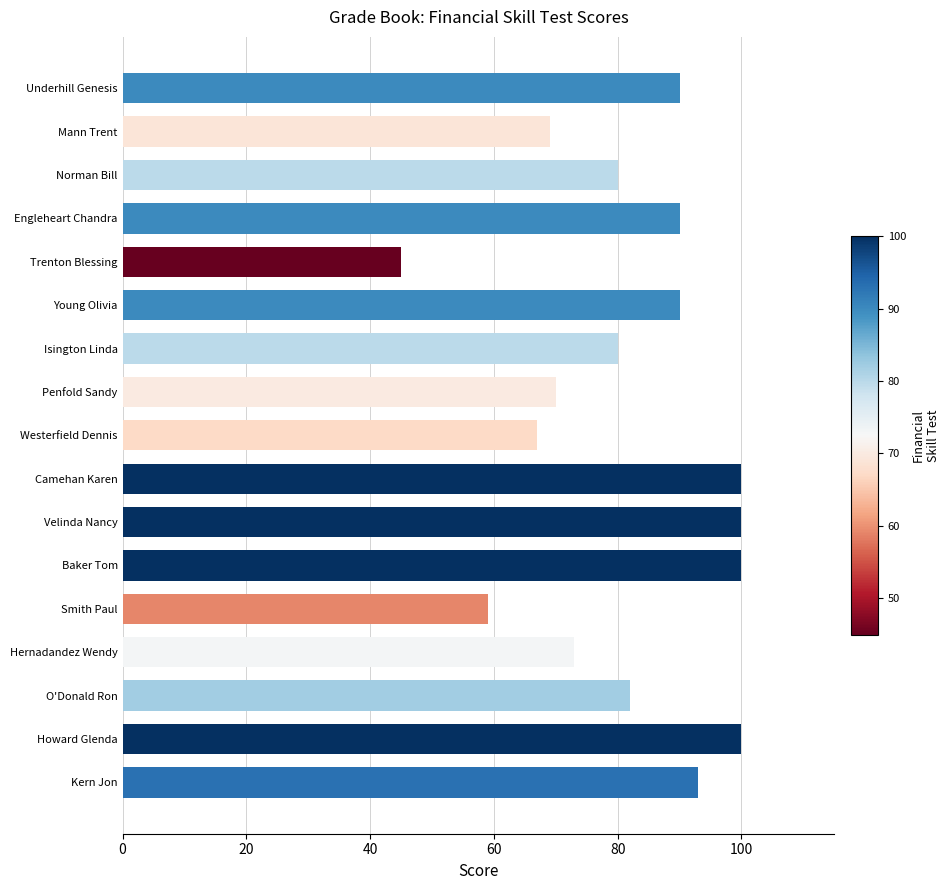

True or false: the data shows 16 at Westerfield Dennis.

False